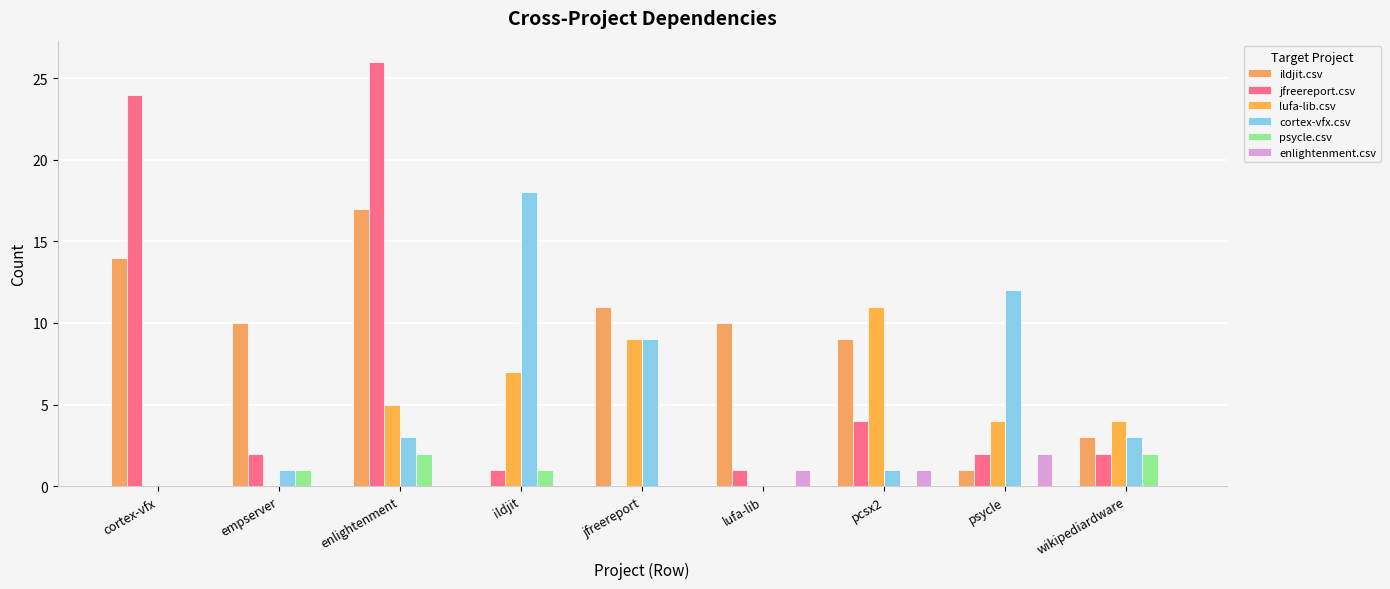

How many groups of bars are there?

9